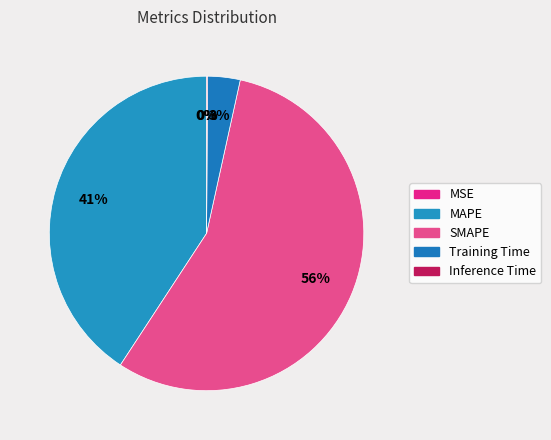

Rank the categories by value from highest to lowest.

SMAPE, MAPE, Training Time, Inference Time, MSE